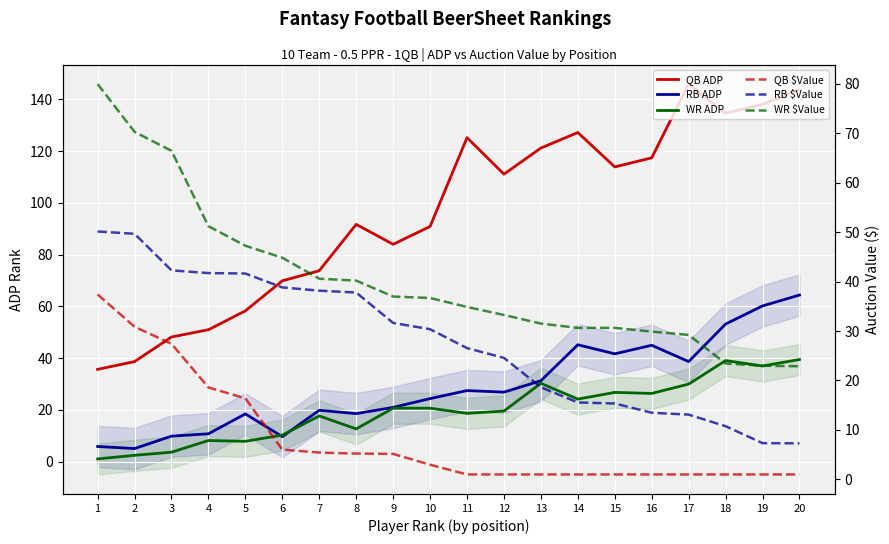

Which series changed the most between 11 and 14?

RB ADP